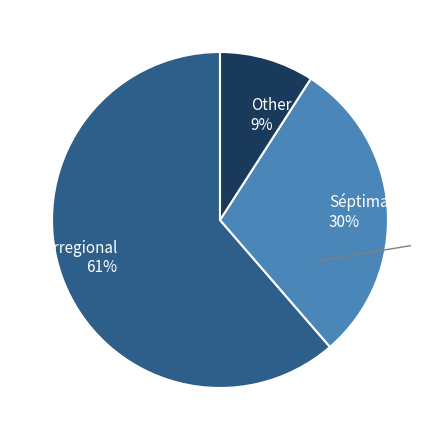

Which slice is the smallest?

Other